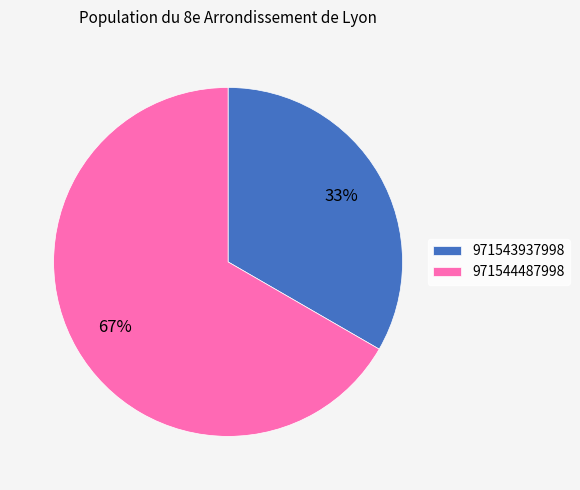

To the nearest percent, what percentage of the pie is 971544487998?

67%